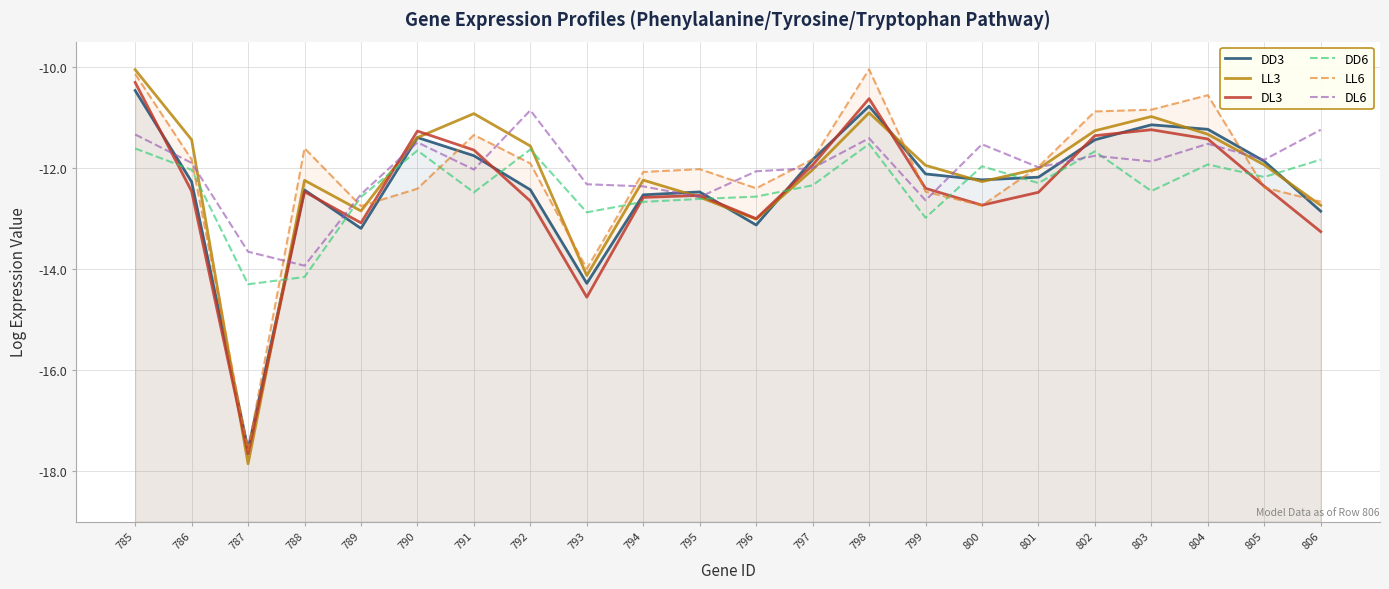

How many data points does each series have?

22